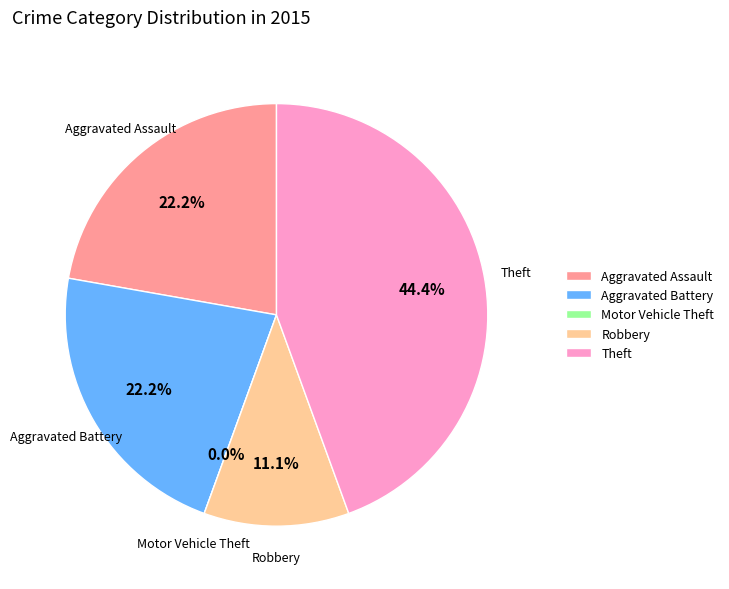

Which category has the smallest portion of the pie?

Motor Vehicle Theft